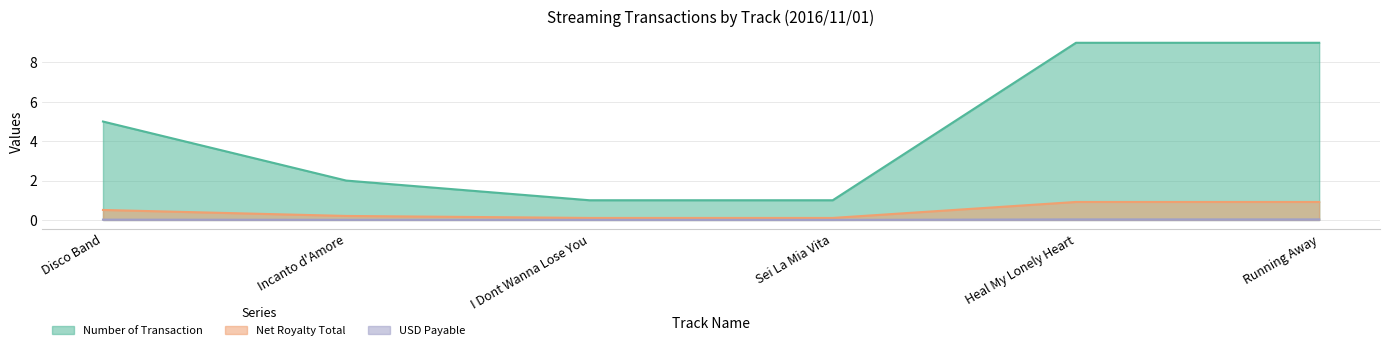

Which category has the lowest value across all series?

I Dont Wanna Lose You